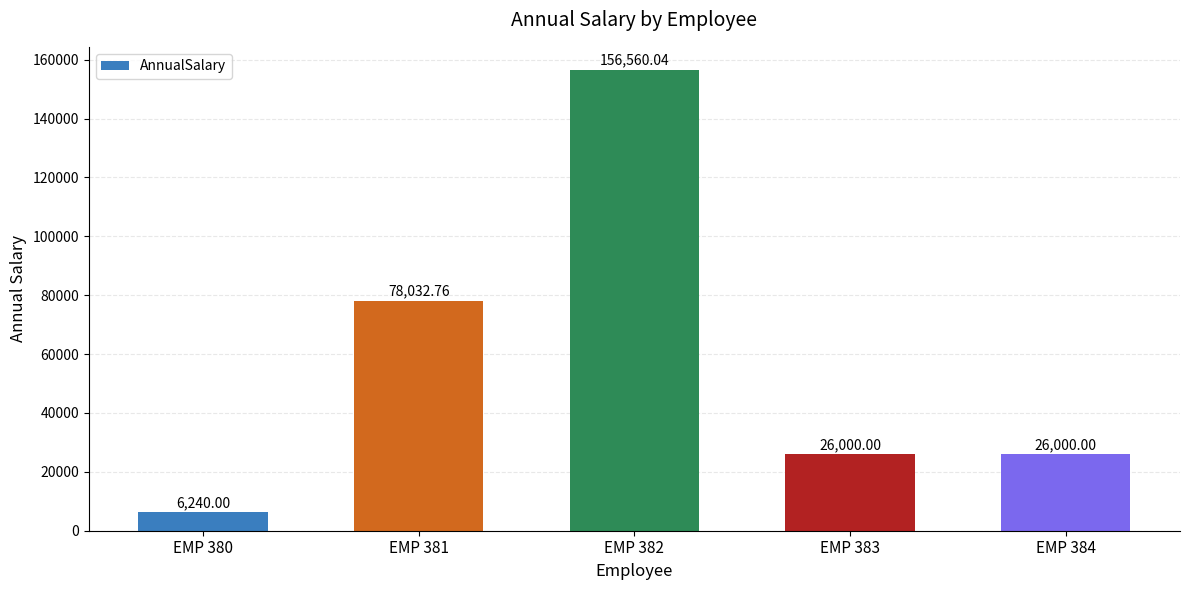

Reading left to right, what are all the values shown in this chart?

EMP 380=6240.0	EMP 381=78032.8	EMP 382=156560.0	EMP 383=26000.0	EMP 384=26000.0